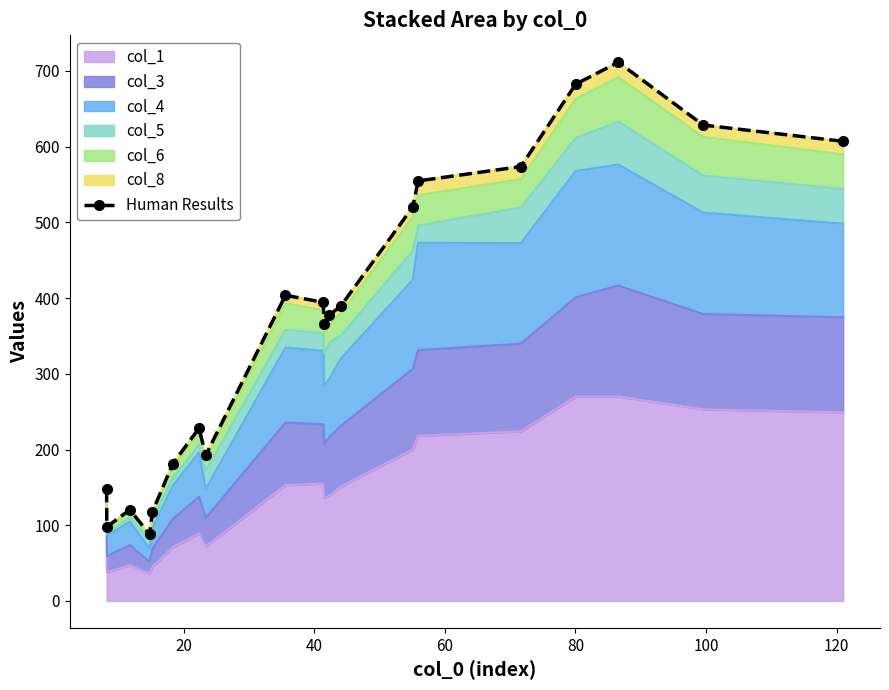

Count the number of categories in the chart.

20